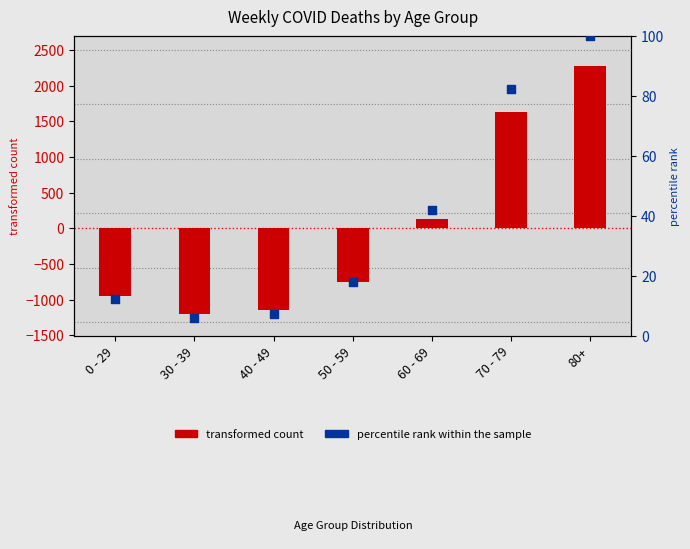

Is the value of transformed count at 80+ greater than the value of percentile rank within the sample at 50 - 59?

Yes